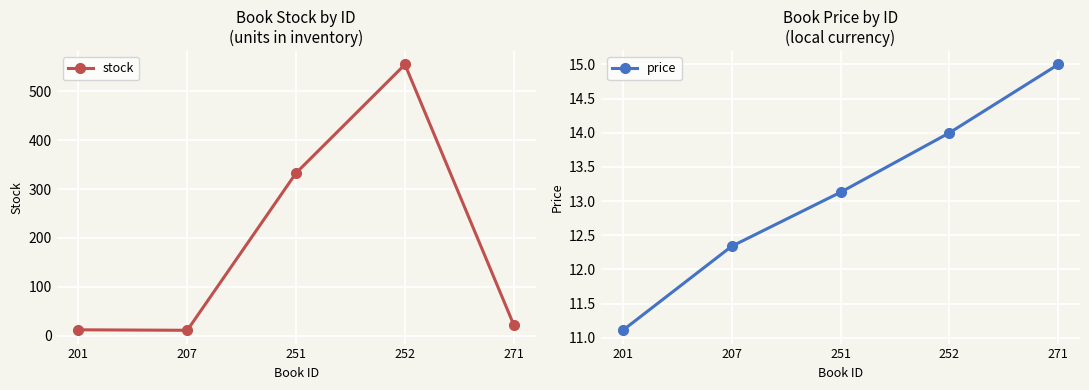

How many lines are shown in the chart?

2